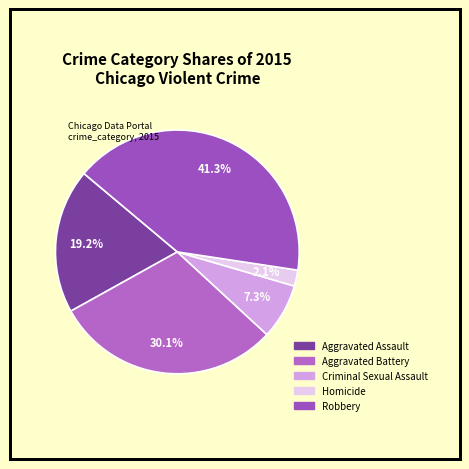

To the nearest percent, what portion does Aggravated Battery represent?

30%